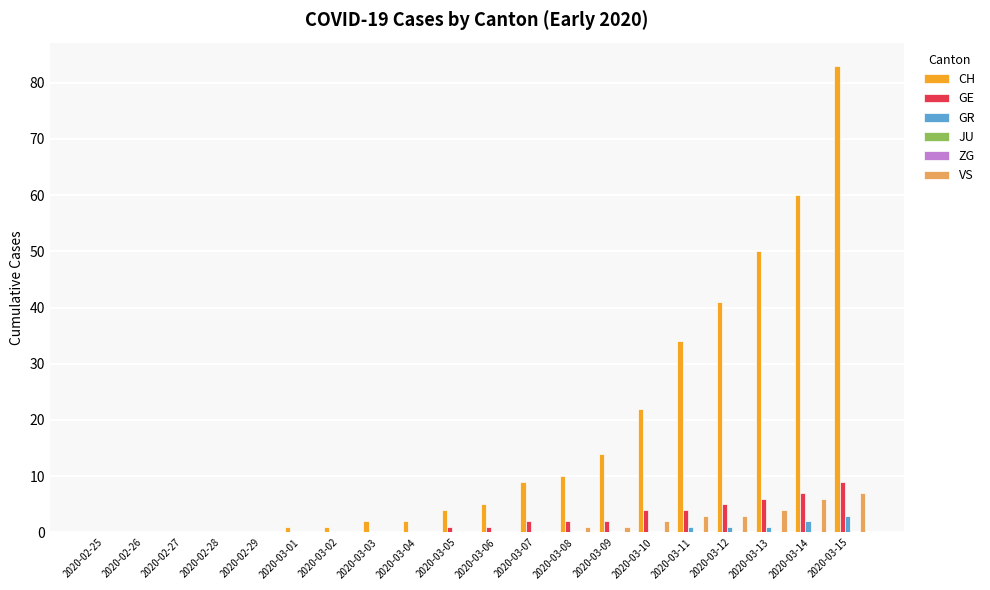

Reading left to right, extract all data points from this chart.

CH: 0	0	0	0	0	1	1	2	2	4	5	9	10	14	22	34	41	50	60	83
GE: 0	0	0	0	0	0	0	0	0	1	1	2	2	2	4	4	5	6	7	9
GR: 0	0	0	0	0	0	0	0	0	0	0	0	0	0	0	1	1	1	2	3
JU: 0	0	0	0	0	0	0	0	0	0	0	0	0	0	0	0	0	0	0	0
ZG: 0	0	0	0	0	0	0	0	0	0	0	0	0	0	0	0	0	0	0	0
VS: 0	0	0	0	0	0	0	0	0	0	0	0	1	1	2	3	3	4	6	7